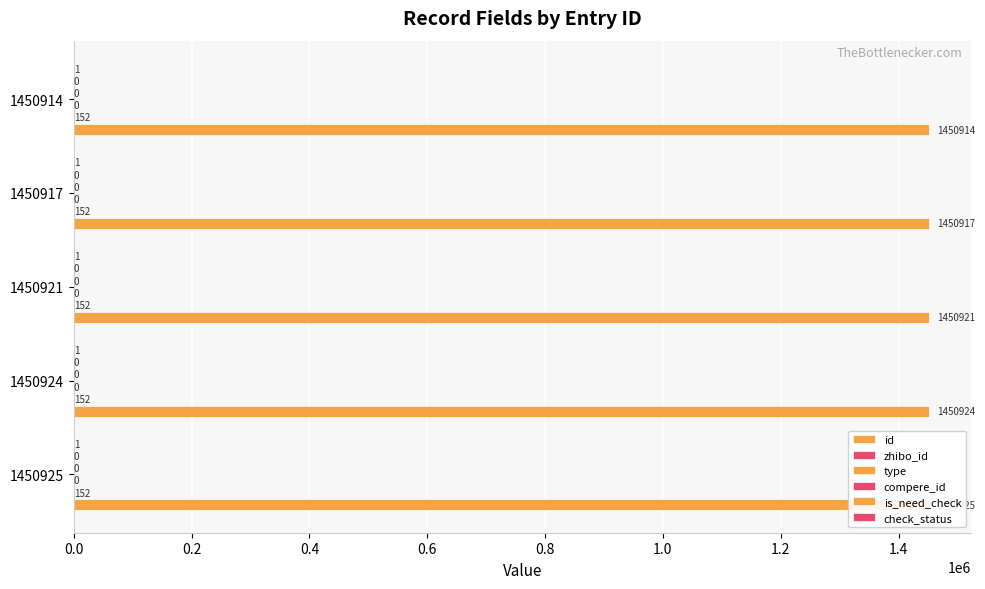

What is the greatest value displayed?

1450925.0